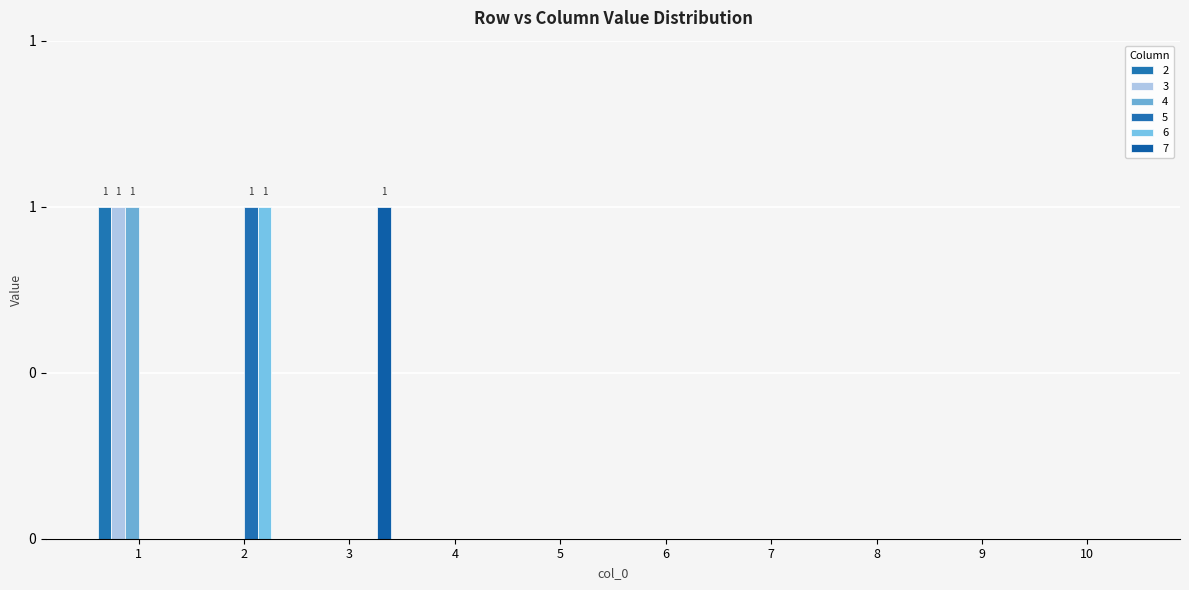

Are the bars grouped side by side (vs. stacked)?

Yes